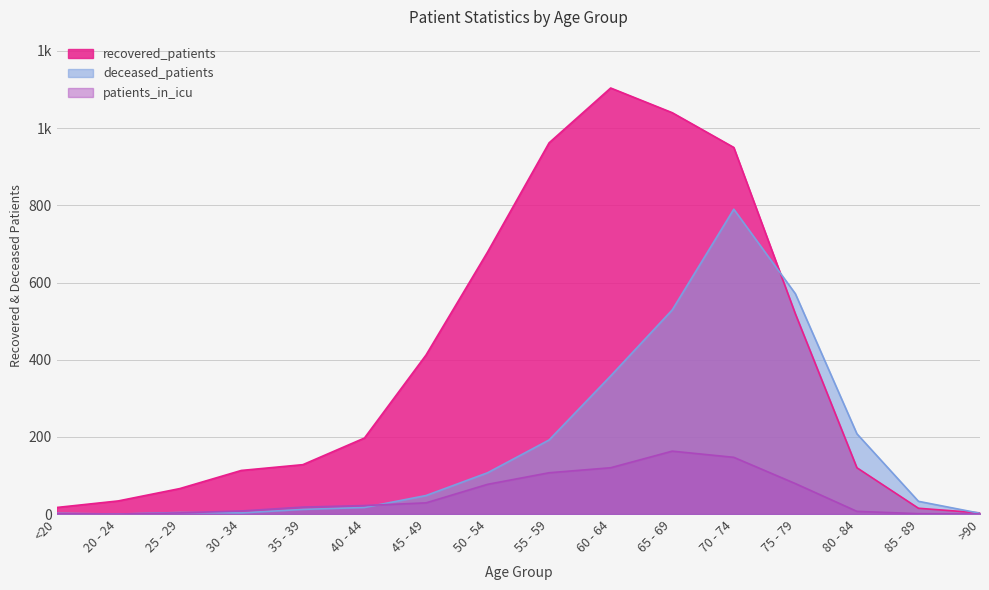

Which category has the lowest value in the patients_in_icu series?

20 - 24